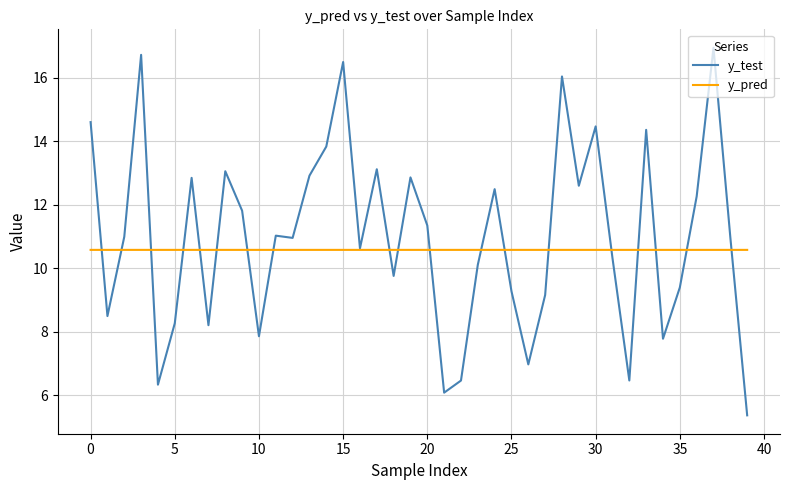

What is the highest value of the y_test series?

16.9